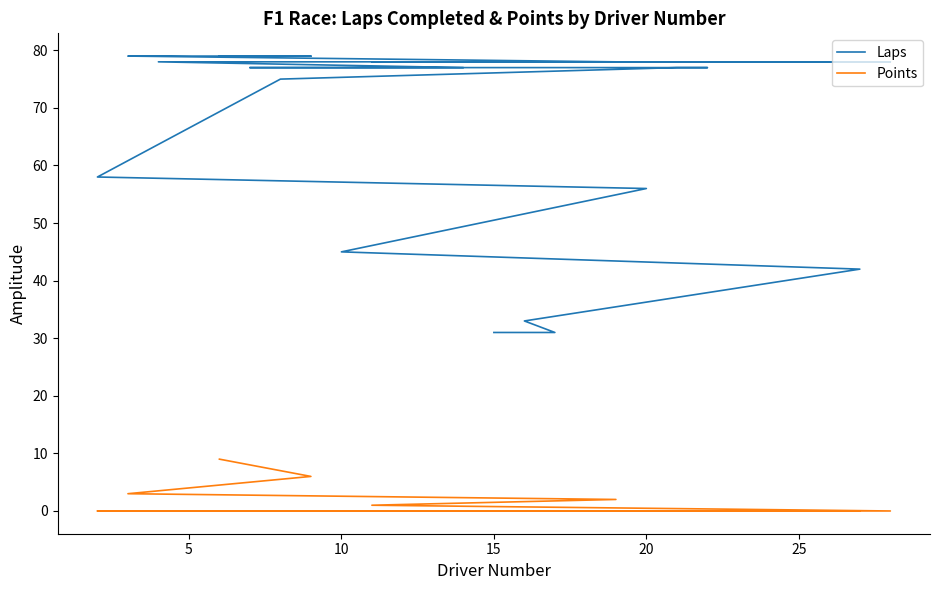

The Points series shows -6 at 8. True or false?

False